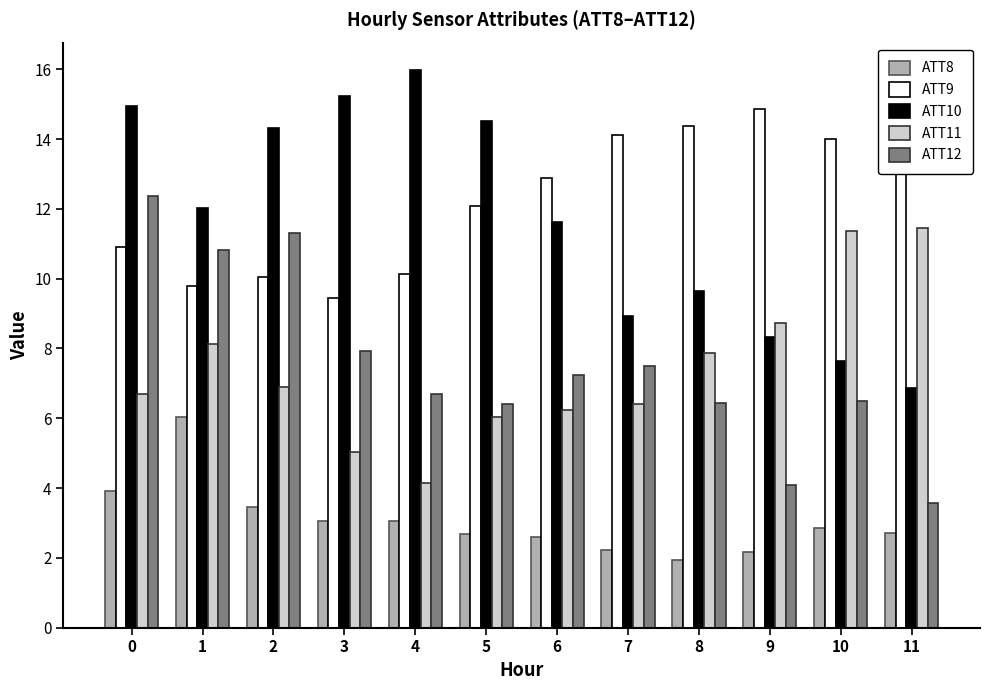

What is the spread (max minus min) of values at 10?

11.1